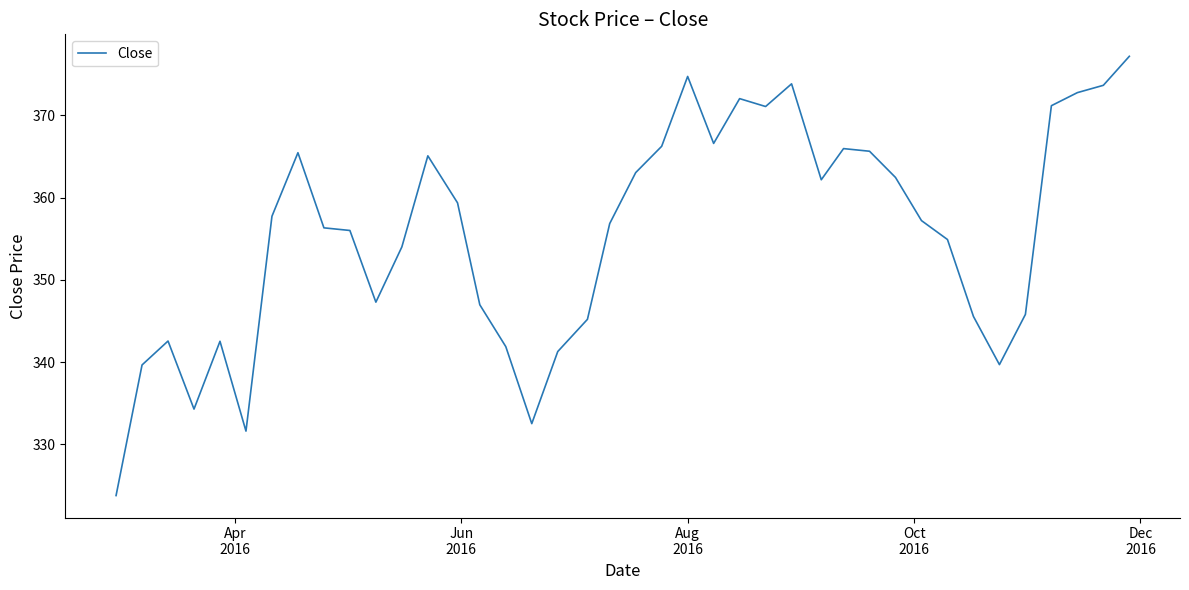

The chart shows a value of 652.8 at 10. True or false?

False